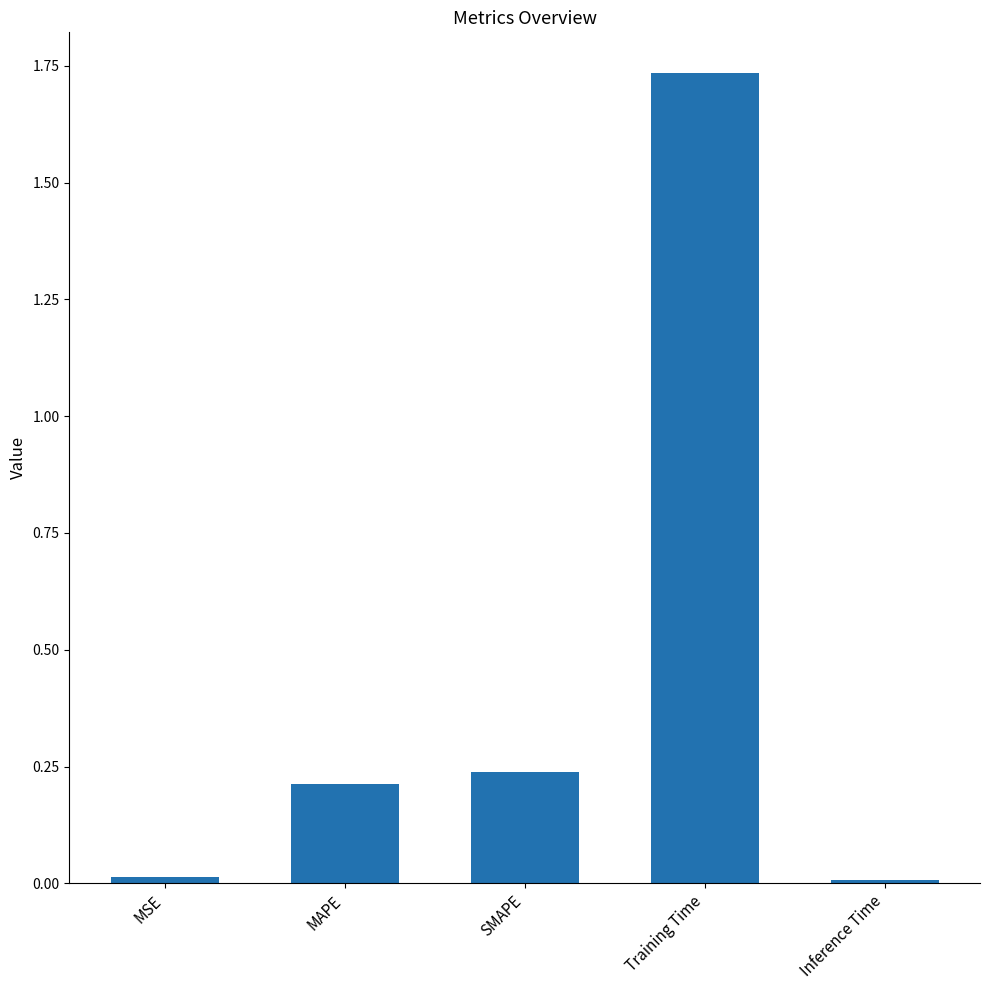

What is the label of the 4th bar from the right?

MAPE